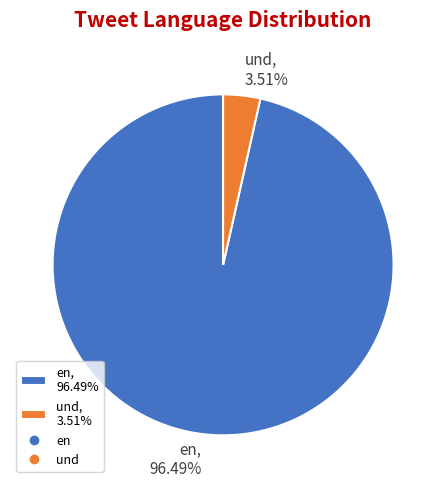

Is the sum of und, 3.51% and en, 96.49% greater than half?

Yes